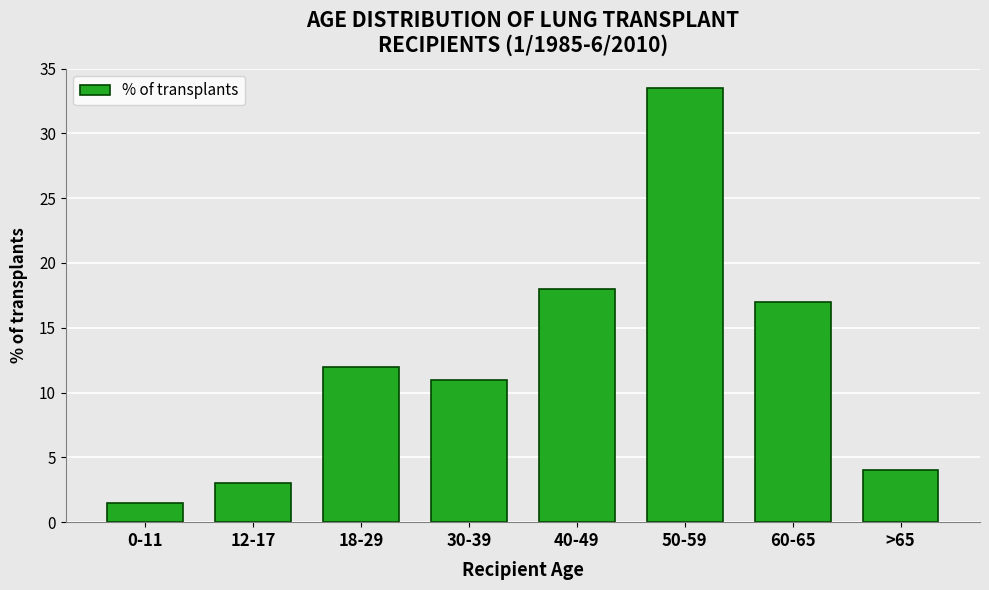

Reading right to left, extract all data points from this chart.

>65=4.0	60-65=17.0	50-59=33.5	40-49=18.0	30-39=11.0	18-29=12.0	12-17=3.0	0-11=1.5